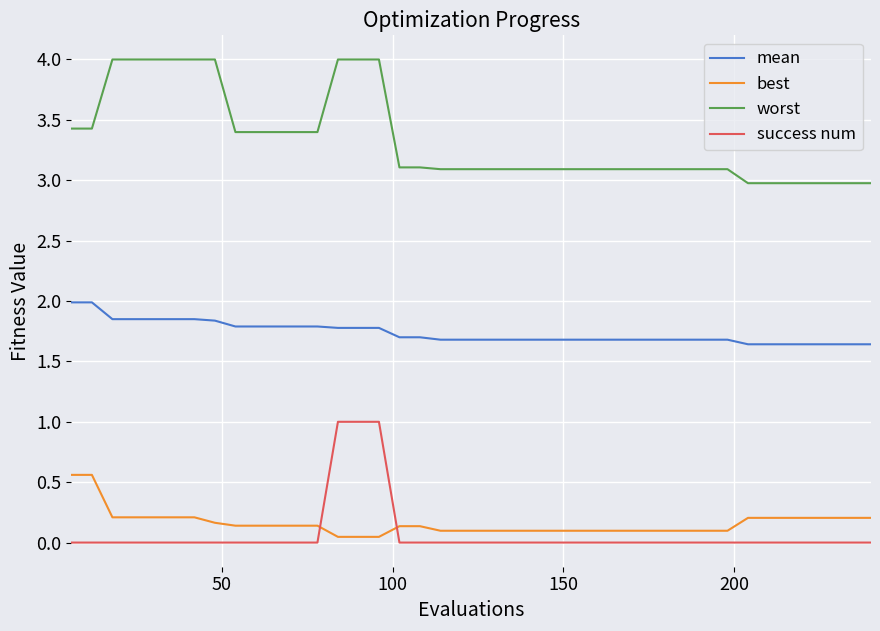

True or false: mean and best cross at least once.

False